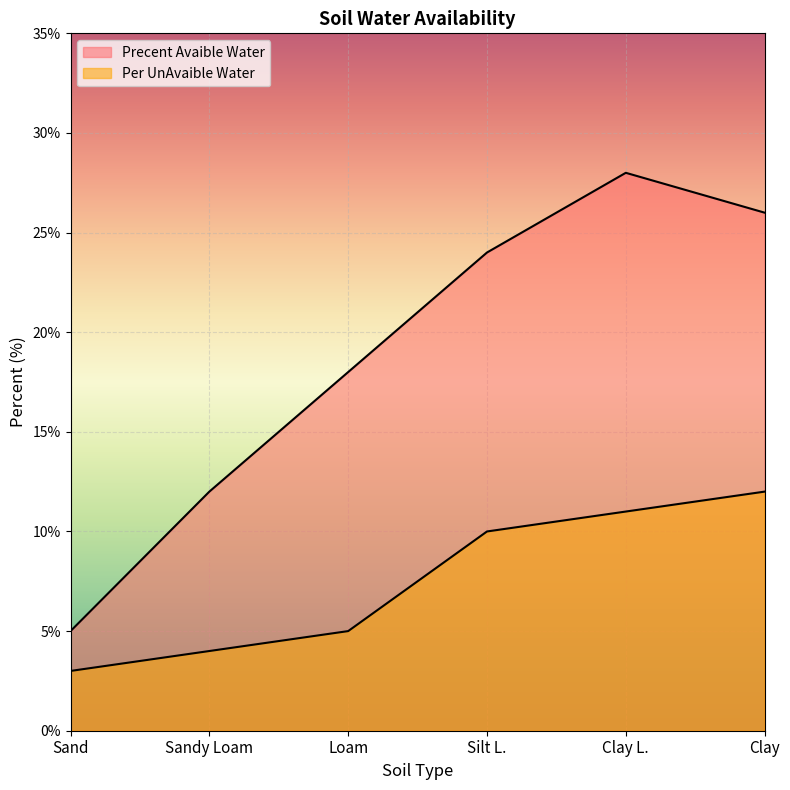

What is the difference between the second highest and second lowest values in the Per UnAvaible Water series?

7